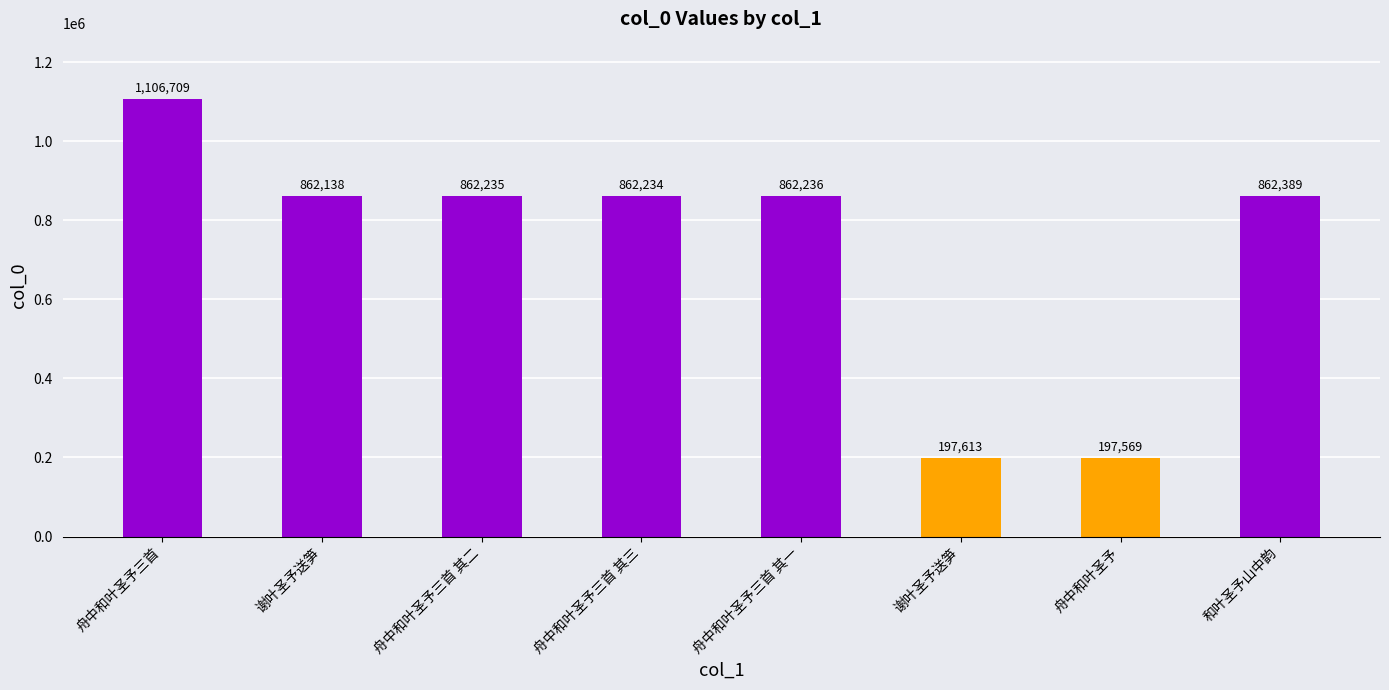

What is the change in value from 舟中和叶圣予三首 其一 to 舟中和叶圣予?

-664667